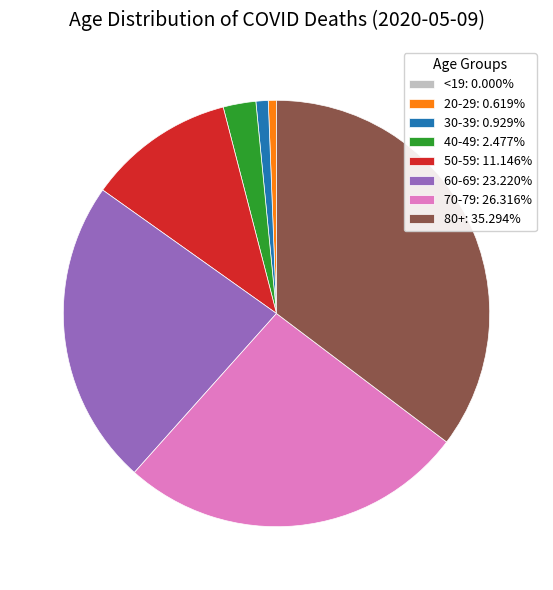

Does 20-29: 0.619% represent more than half of the total?

No